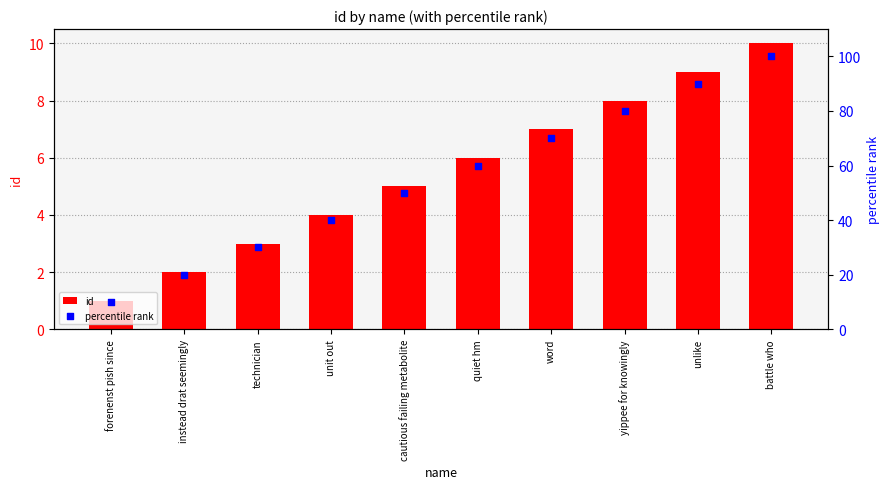

Is the value of id at cautious failing metabolite greater than the value of percentile rank at cautious failing metabolite?

No